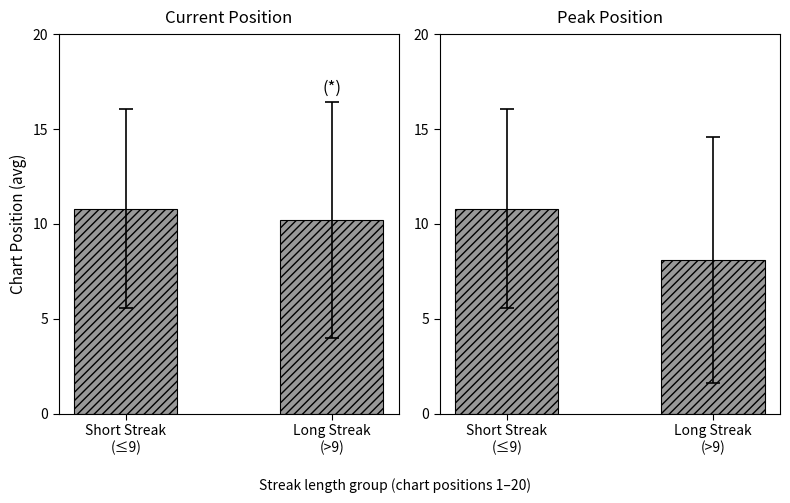

Reading left to right, list all the values displayed in this chart.

Current Position: Short Streak
(≤9)=10.8	Long Streak
(>9)=10.2
Peak Position: Short Streak
(≤9)=10.8	Long Streak
(>9)=8.1